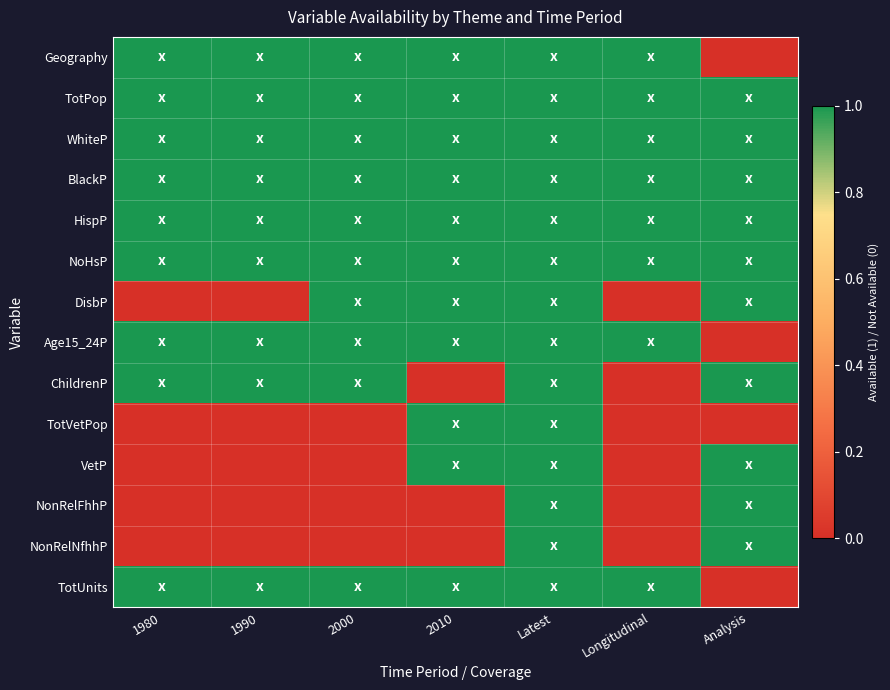

List the series in order of their peak value, lowest first.

Geography, TotPop, WhiteP, BlackP, HispP, NoHsP, DisbP, Age15_24P, ChildrenP, TotVetPop, VetP, NonRelFhhP, NonRelNfhhP, TotUnits